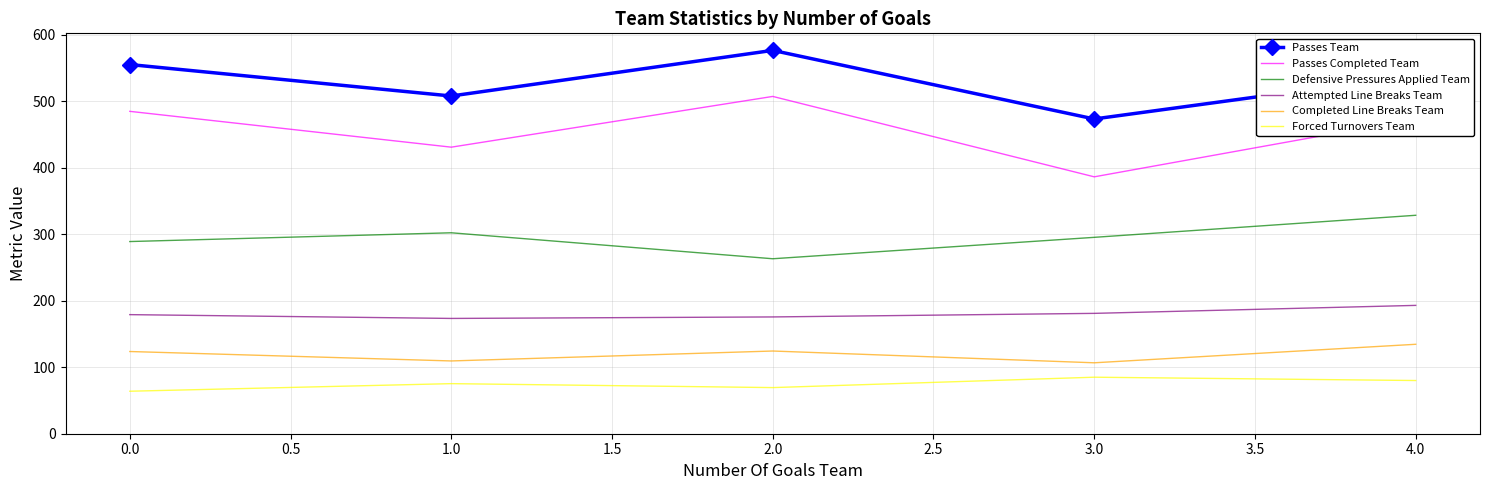

At which label does Passes Team reach its peak?

2.0